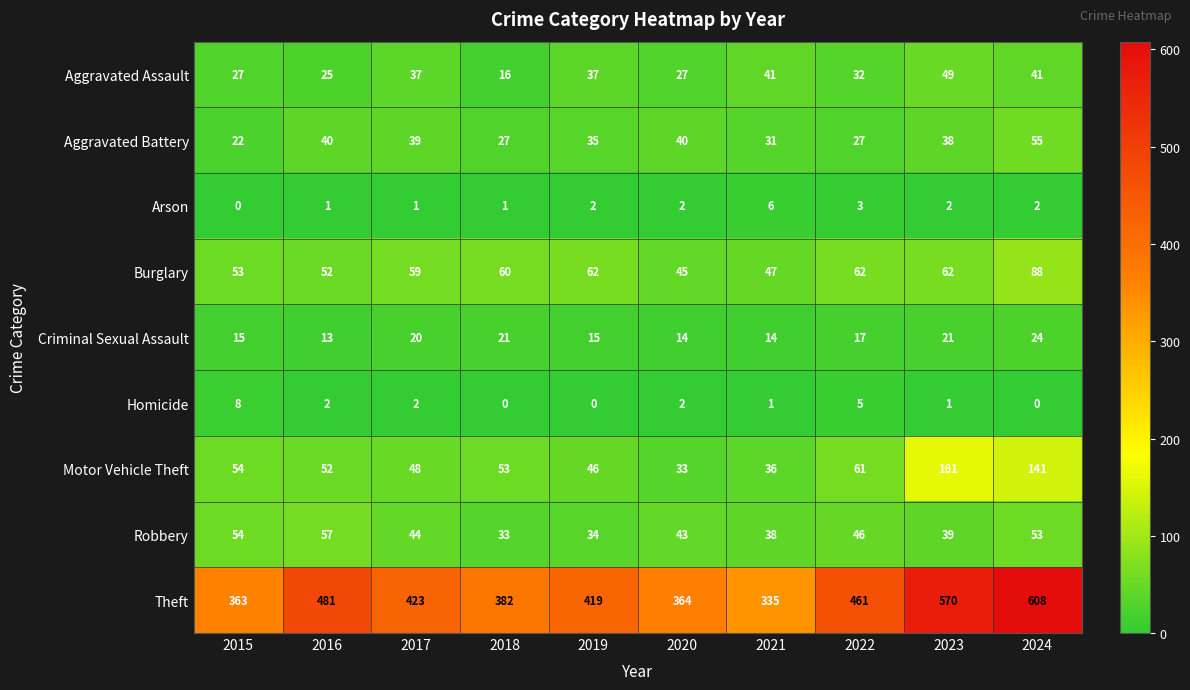

Is it true that Motor Vehicle Theft equals 48 at 2017?

True